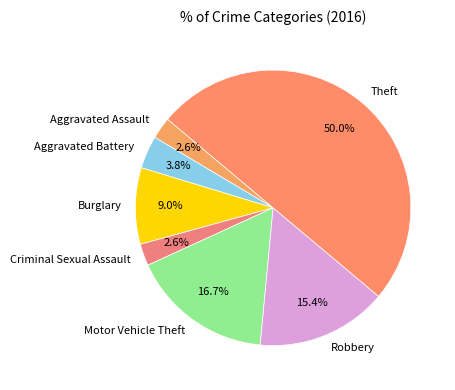

To the nearest percent, what is the difference between the largest and smallest slice percentages?

47%